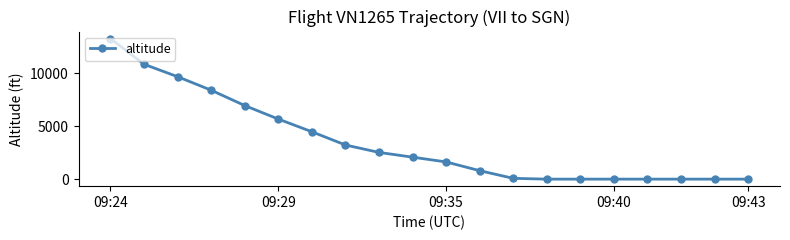

What is the sum of all values?

69625